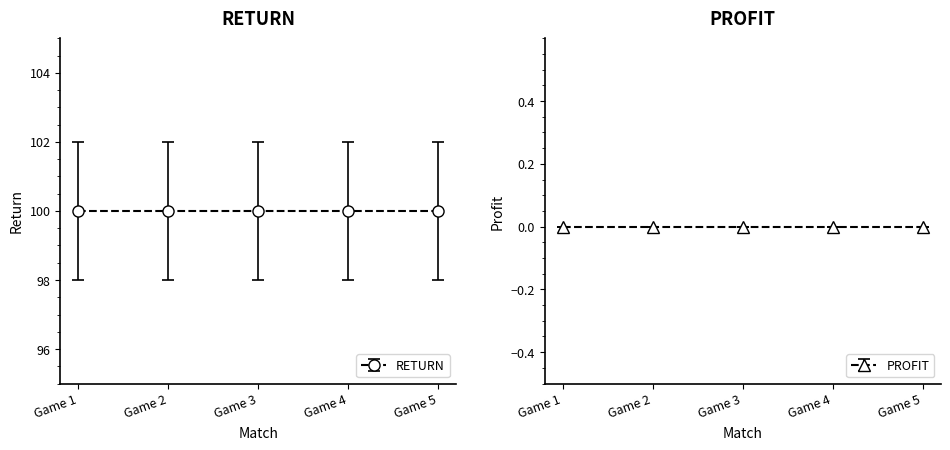

Rank the series by their average value, from highest to lowest.

RETURN, PROFIT